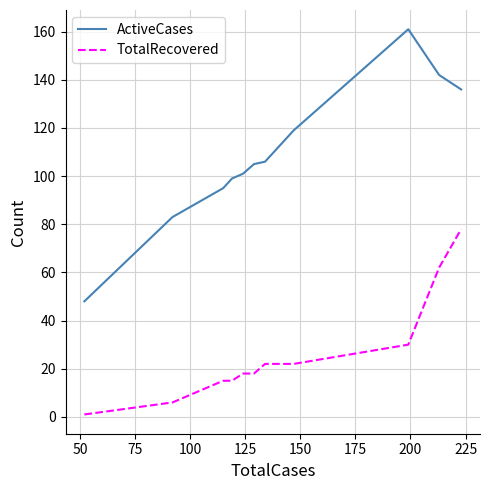

What are all the series names shown in the legend?

ActiveCases, TotalRecovered